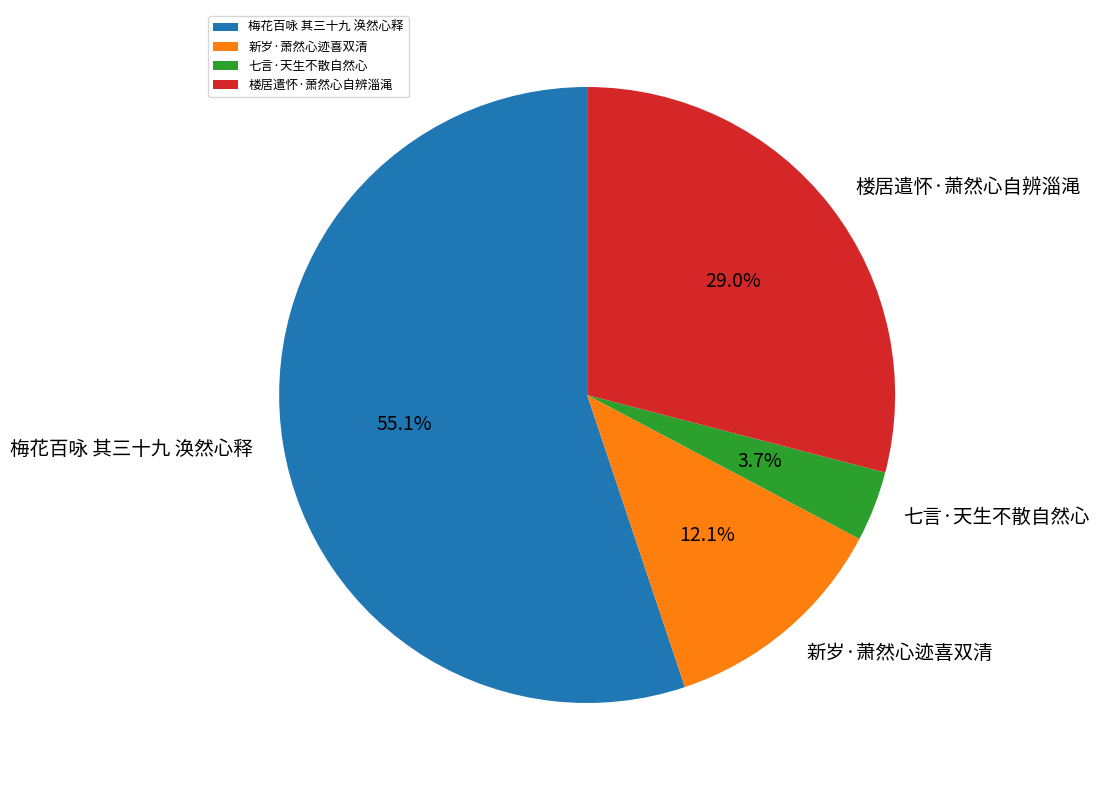

What is the smallest slice in the pie chart?

七言·天生不散自然心